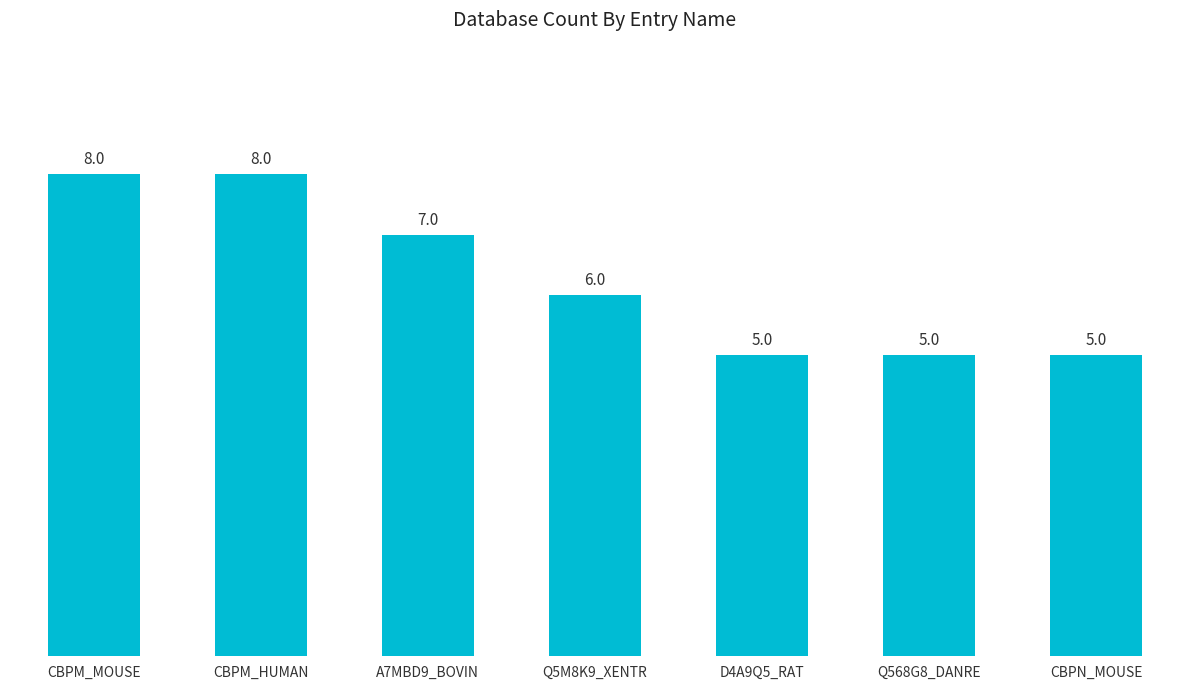

Where does the data first go above 6?

CBPM_MOUSE